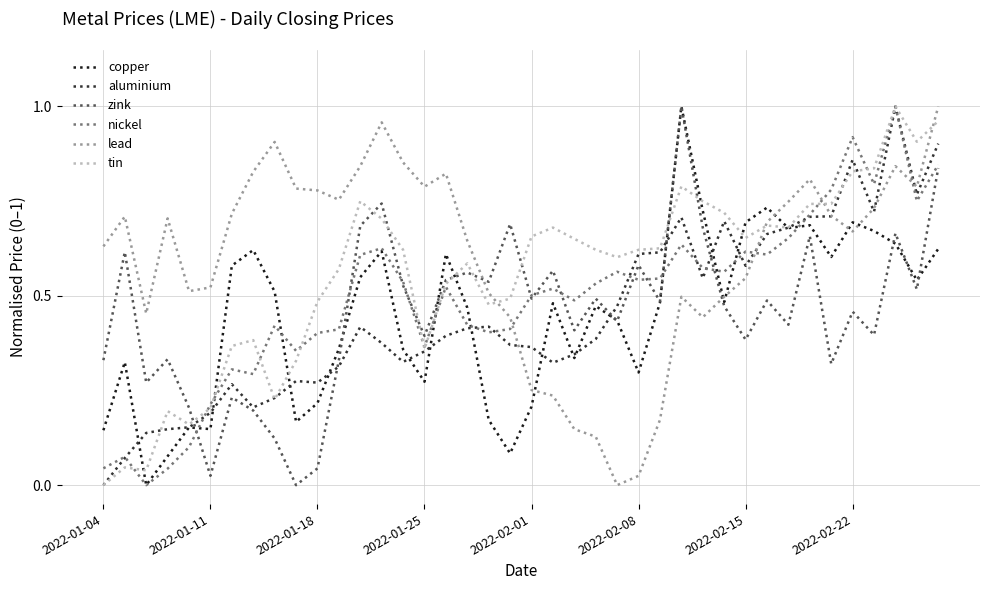

Between 2022-01-11 and 2022-02-22, which series saw the biggest shift?

nickel